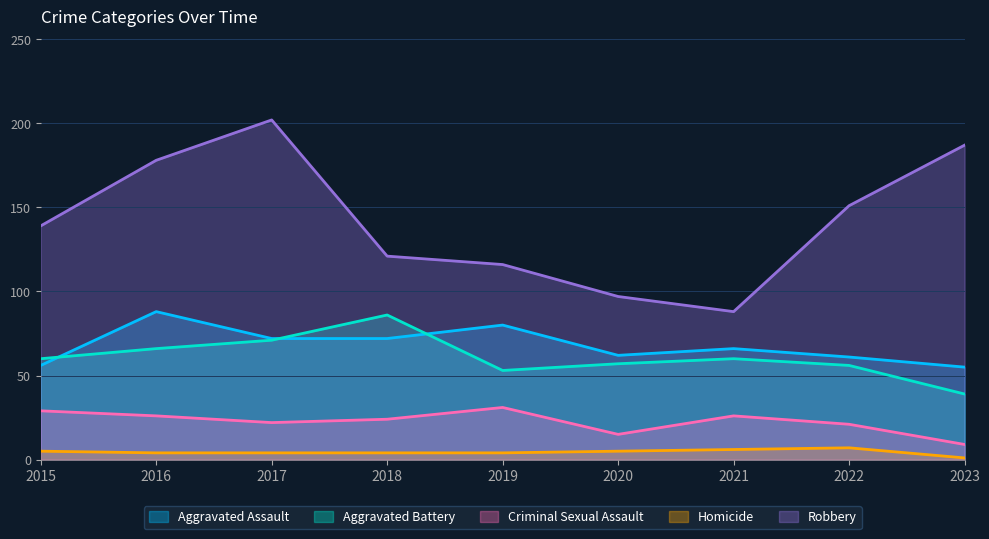

Where is the first local minimum for Criminal Sexual Assault?

2017